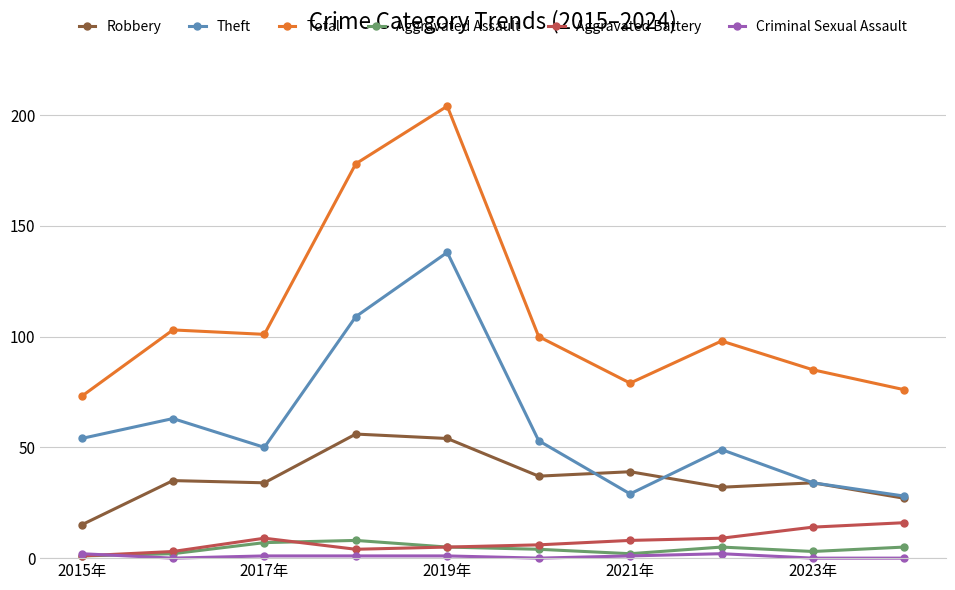

Which series has the largest total across all categories?

Total